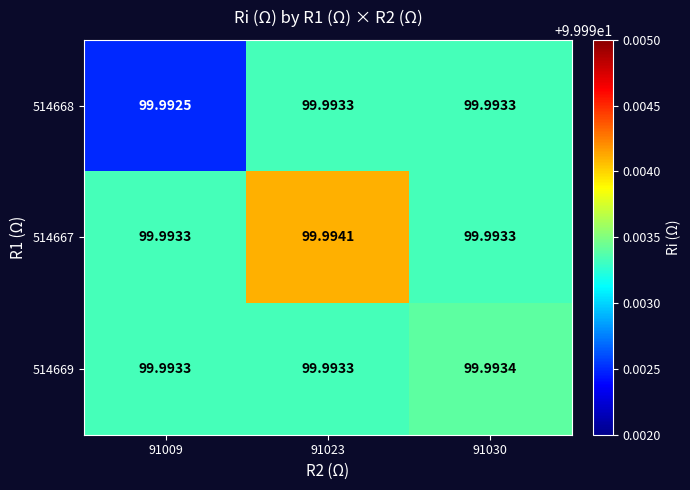

Is the value of 514667 at 91023 greater than the value of 514668 at 91030?

Yes